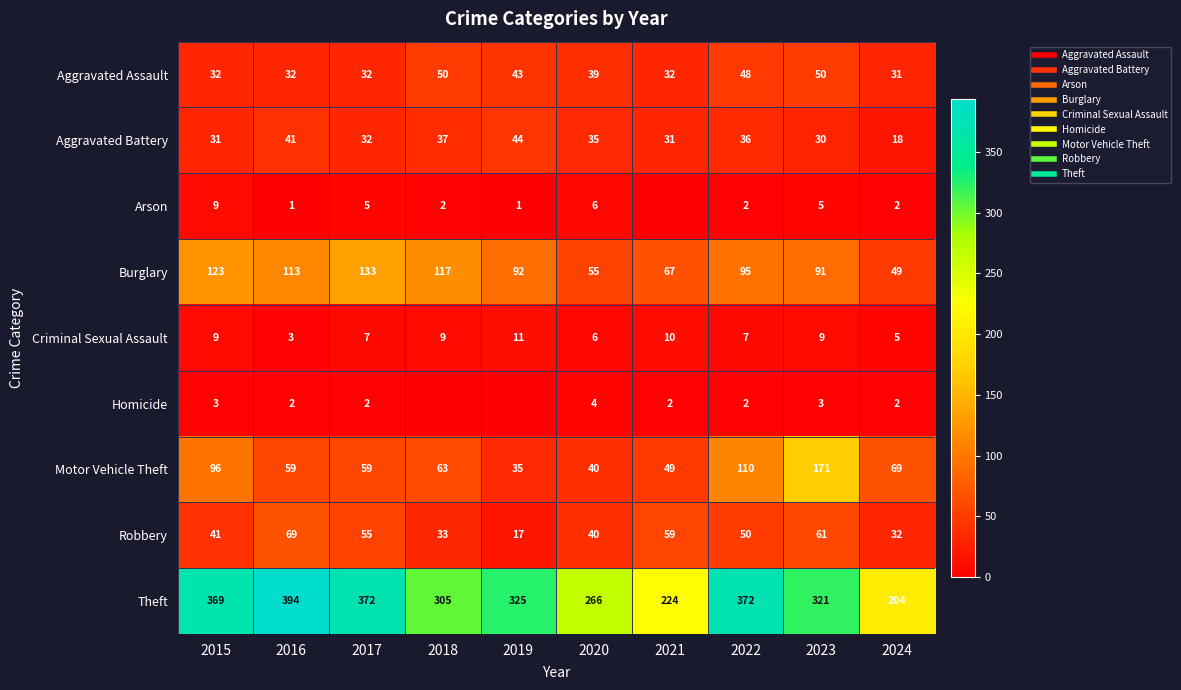

True or false: Homicide has a value of 3 at 2023.

True